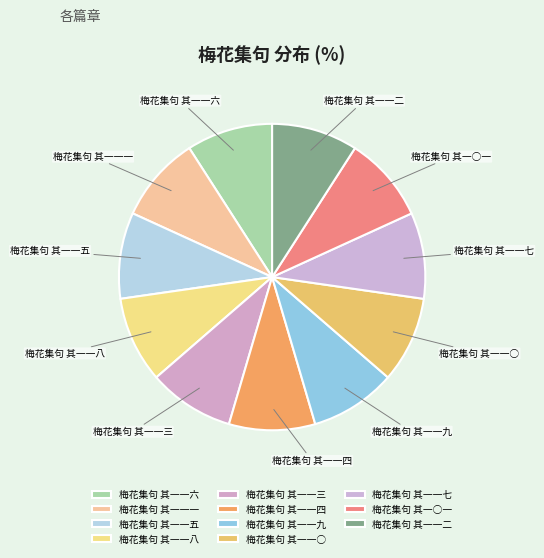

Combined, do 梅花集句 其一一六 and 梅花集句 其一一二 account for over 50%?

No